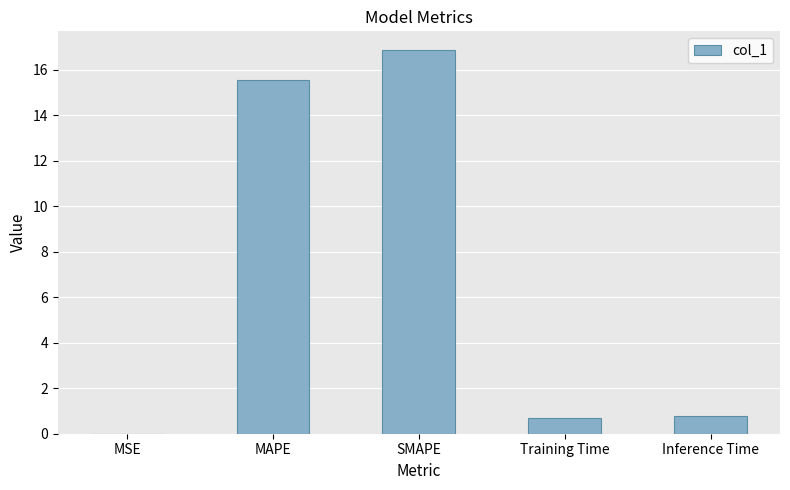

Which label corresponds to the largest value in the chart?

SMAPE